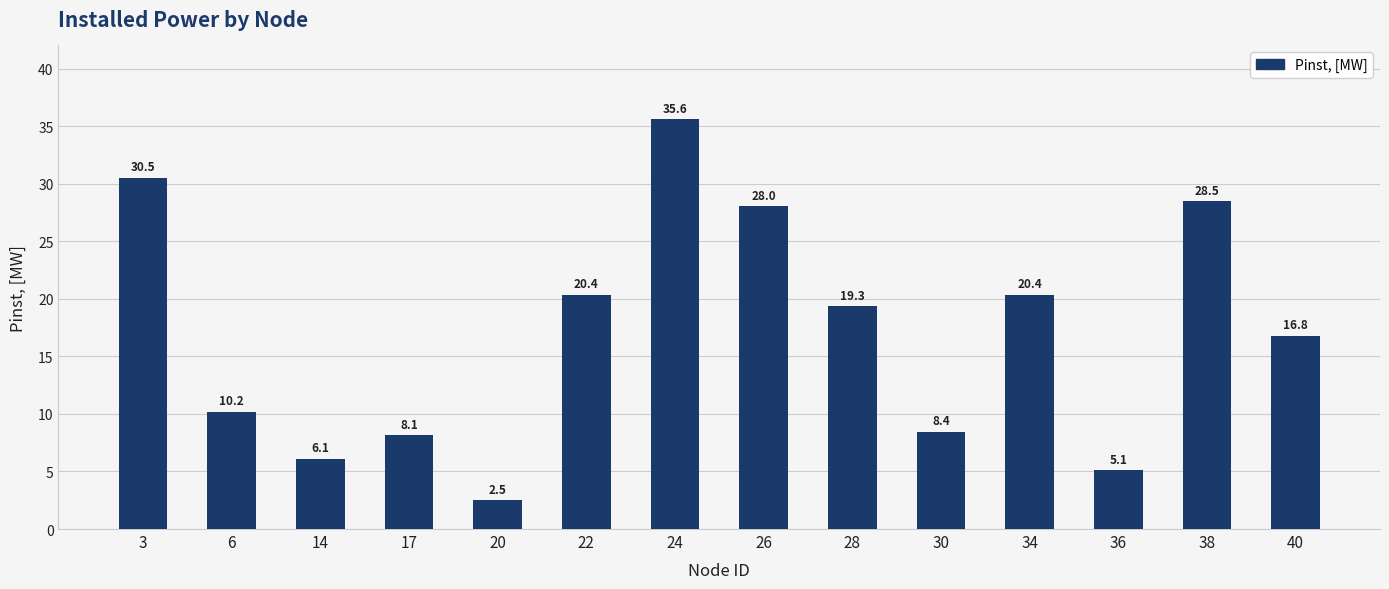

What value does the data have at 6?

10.2